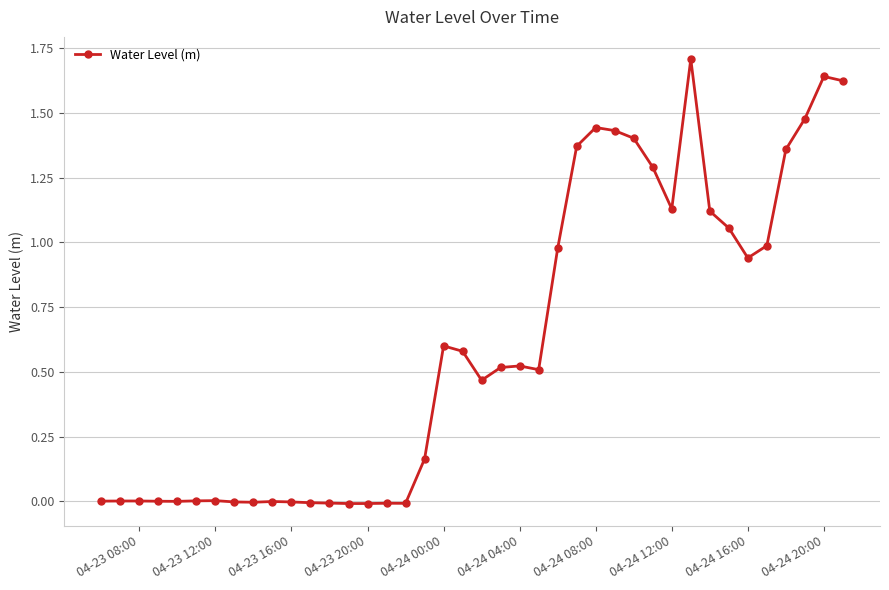

What is the maximum value shown in the chart?

1.7